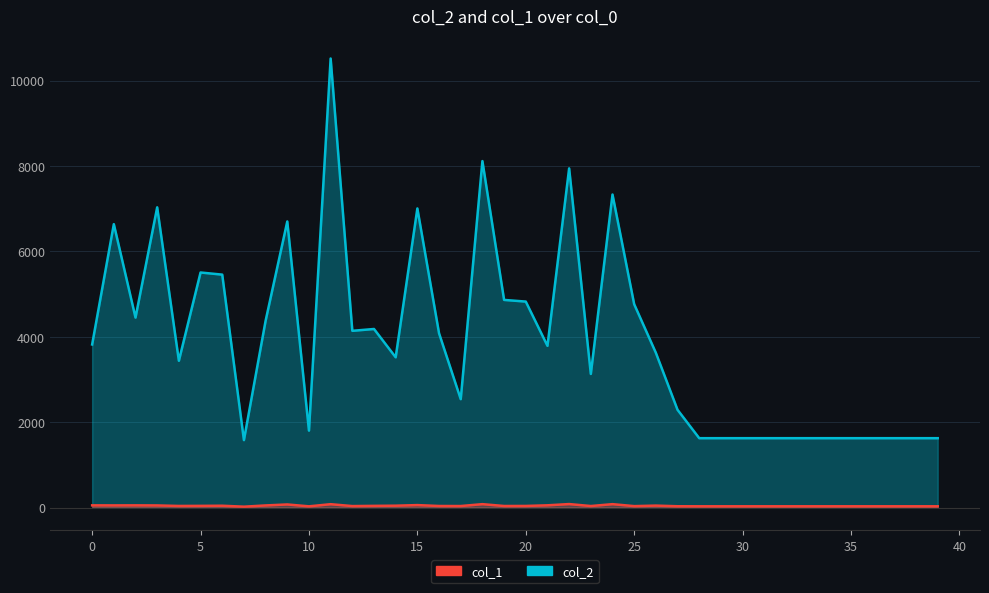

The col_2 series shows 1624 at 37. True or false?

True